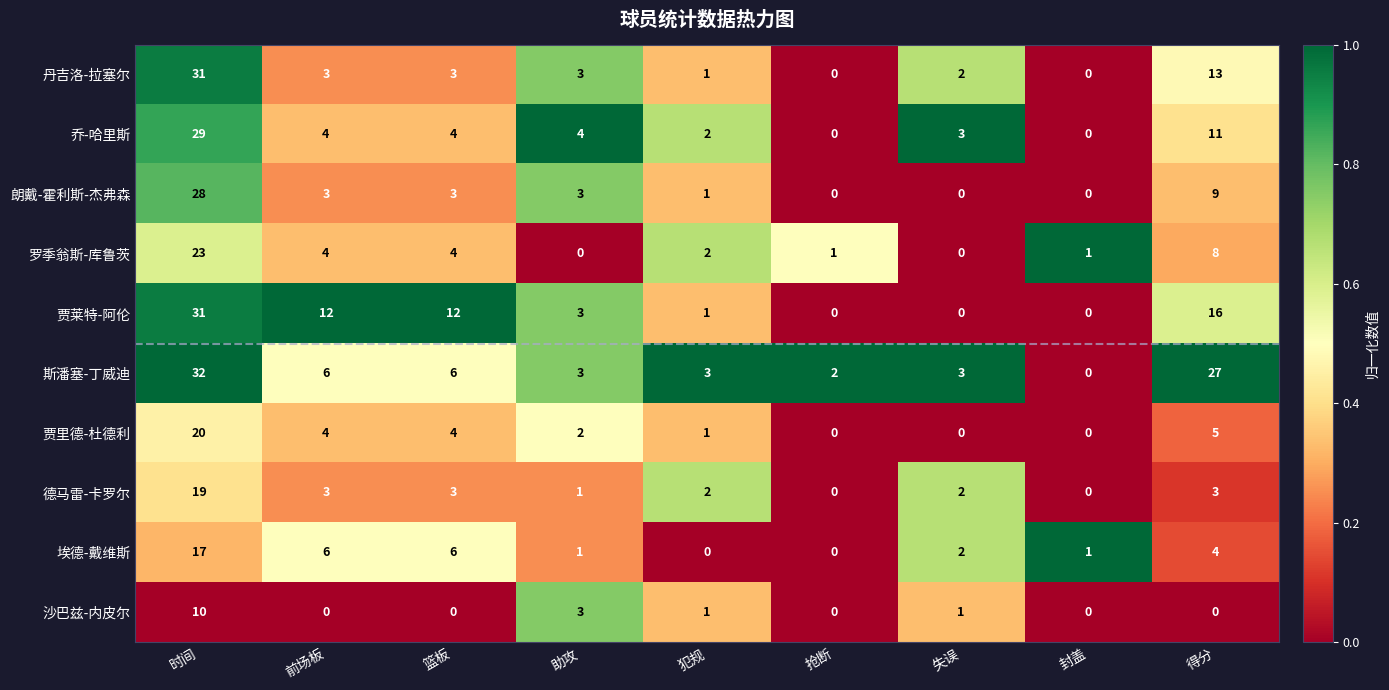

What is the difference between the highest and lowest values at 犯规?

3